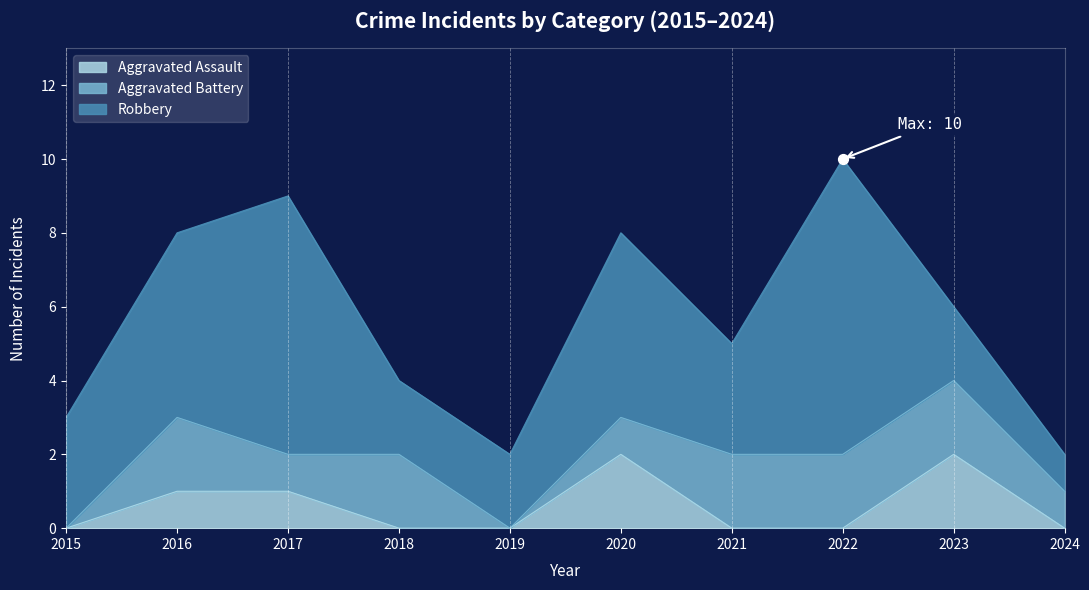

At which category is the sum across all series the highest?

2022